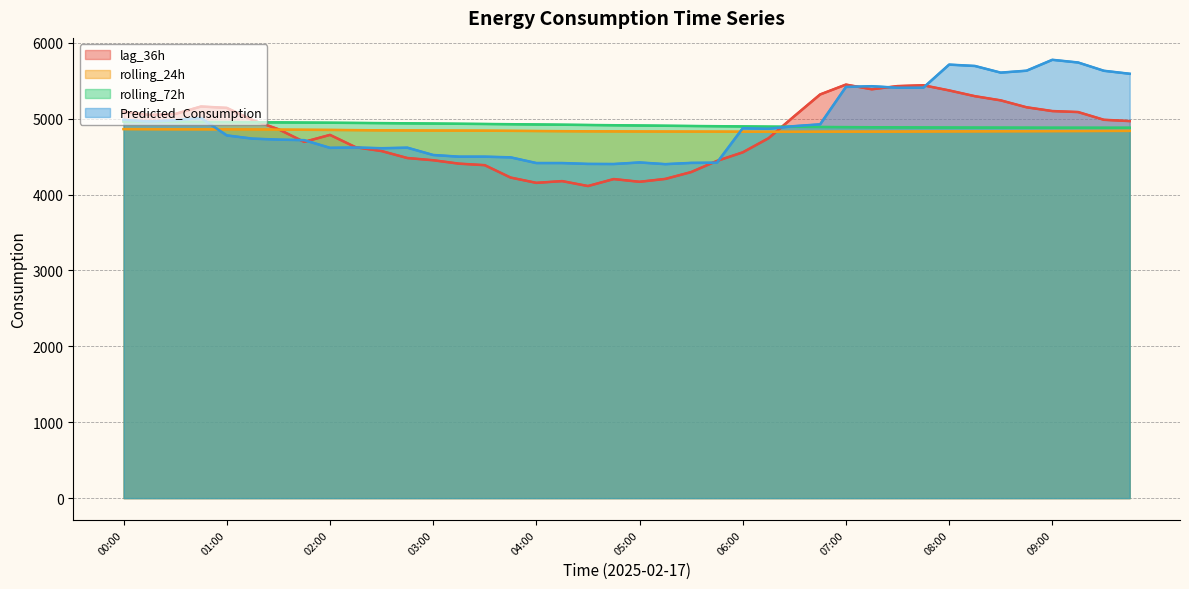

True or false: rolling_24h and lag_36h intersect in this chart.

True